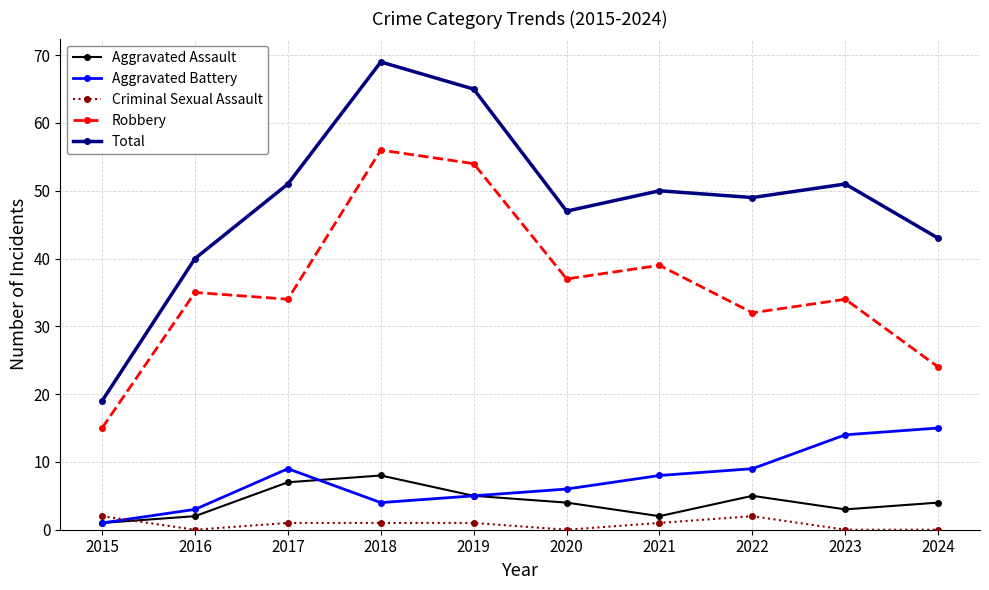

How many data points does each series have?

10